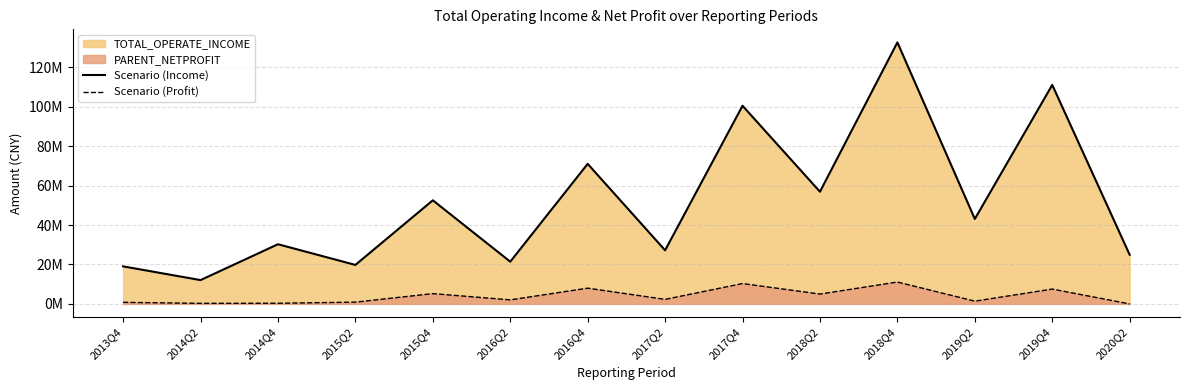

Does the chart have visible grid lines?

Yes